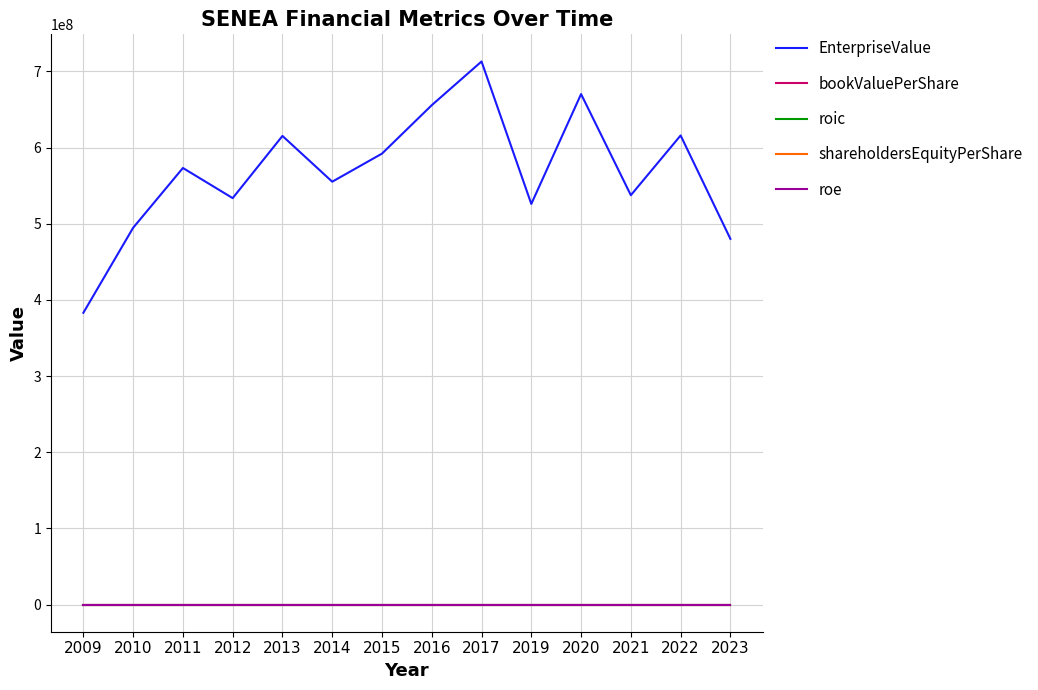

Does the chart display data point markers on the line(s)?

No